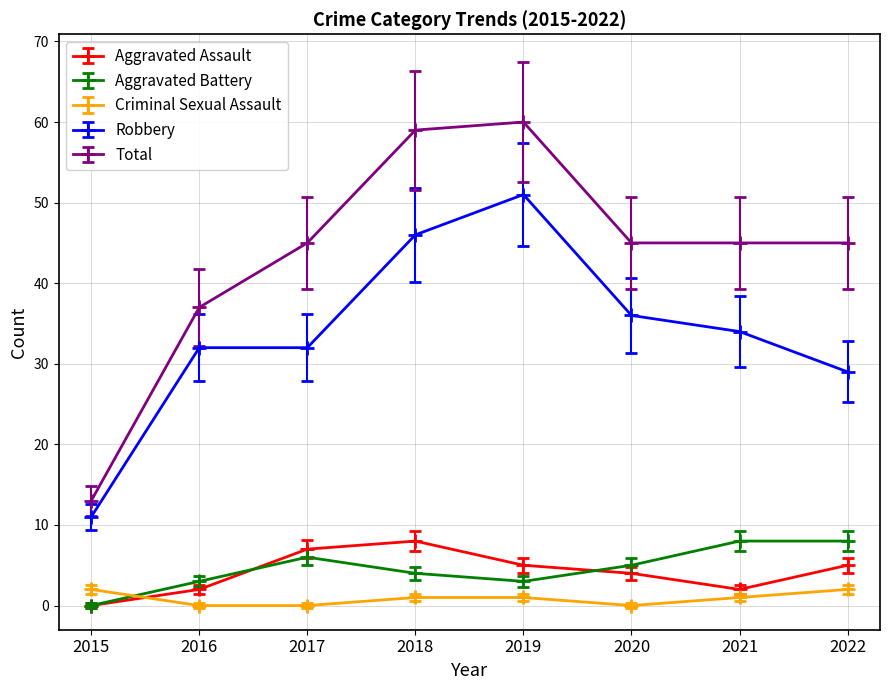

Does the chart have visible grid lines?

Yes